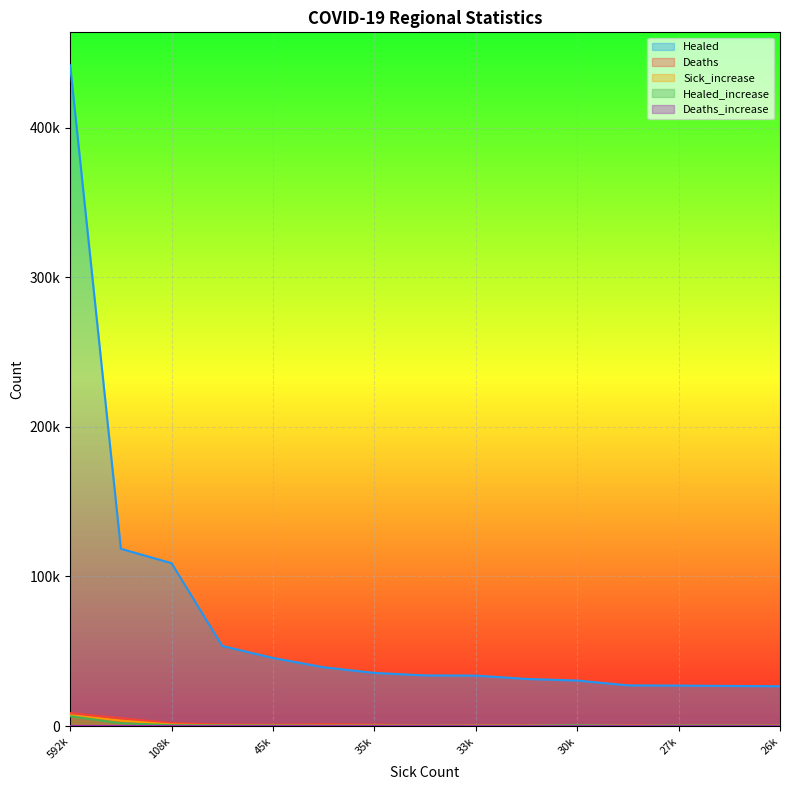

What are all the series names shown in the legend?

Healed, Deaths, Sick_increase, Healed_increase, Deaths_increase